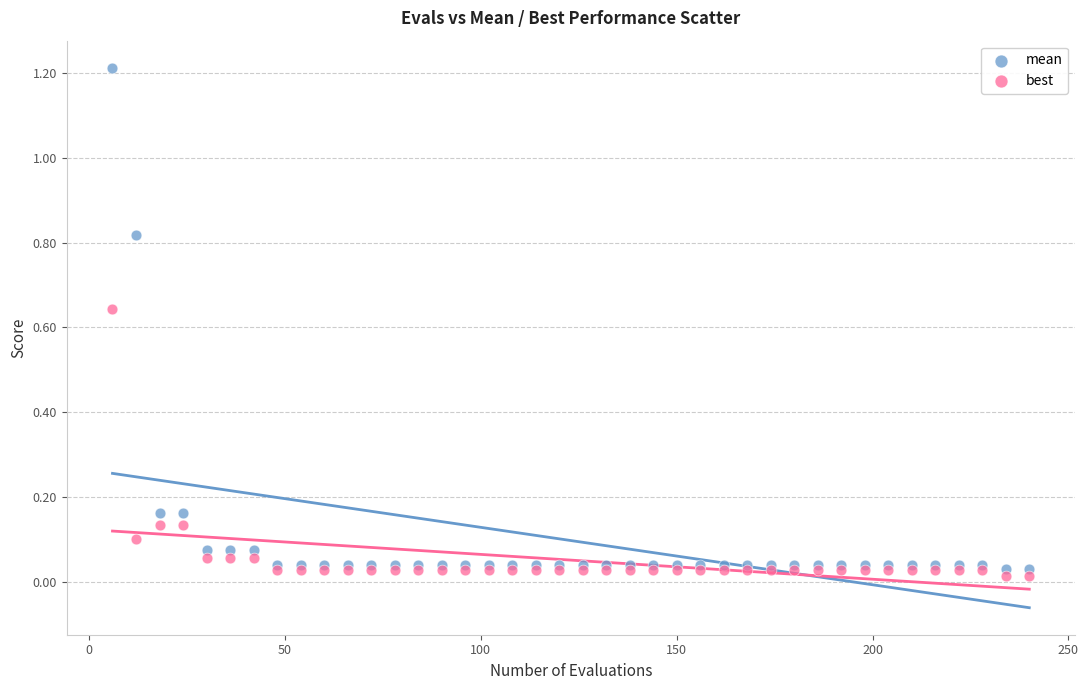

Which series reaches the minimum Y coordinate?

best